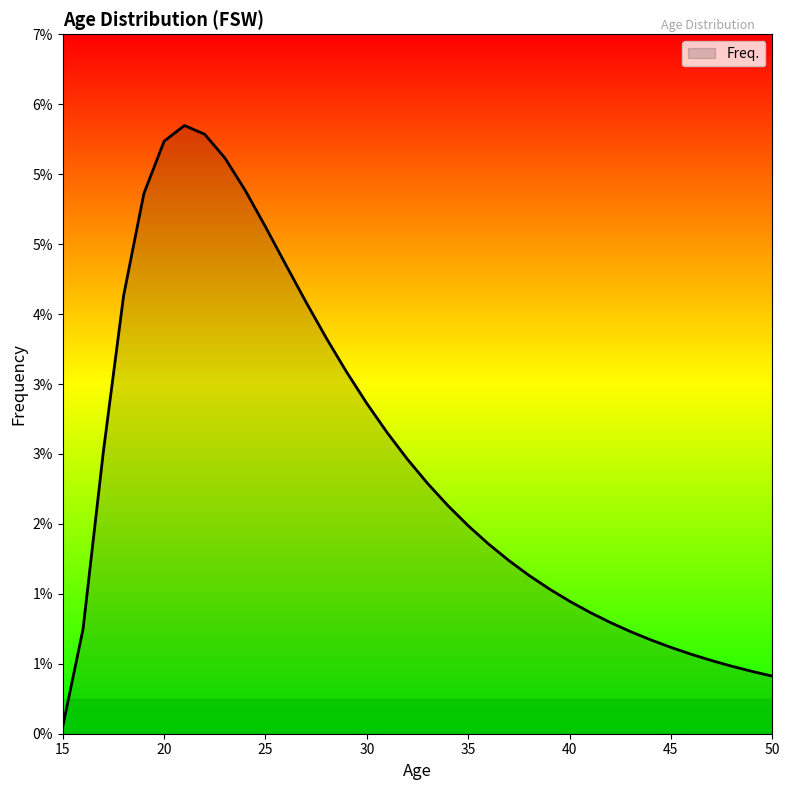

Is this an area chart (filled region under the line)?

Yes